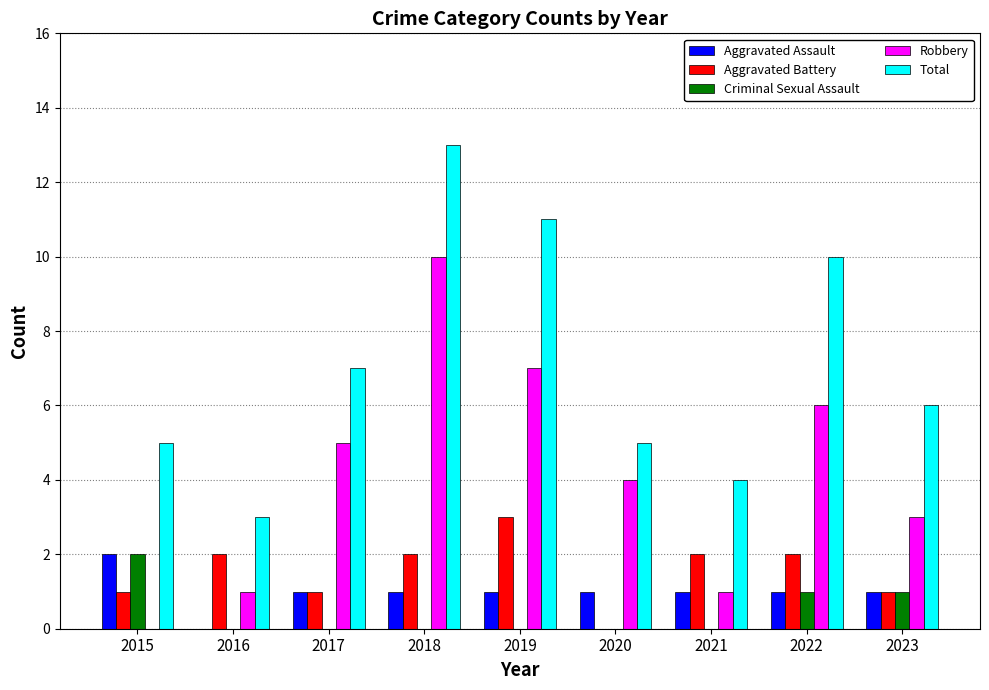

How many categories are shown in the chart?

9